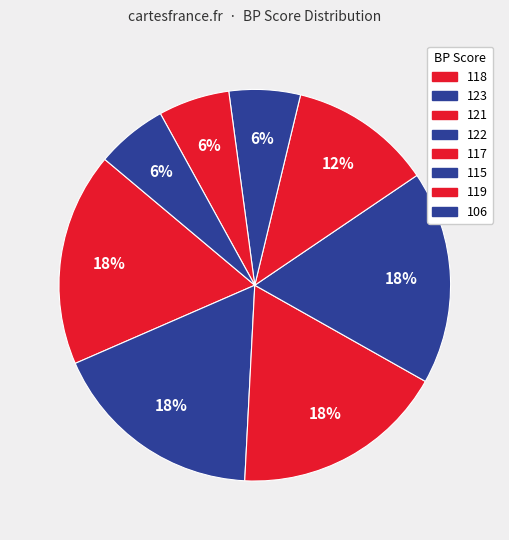

What portion of the pie excludes 123?

66.7%